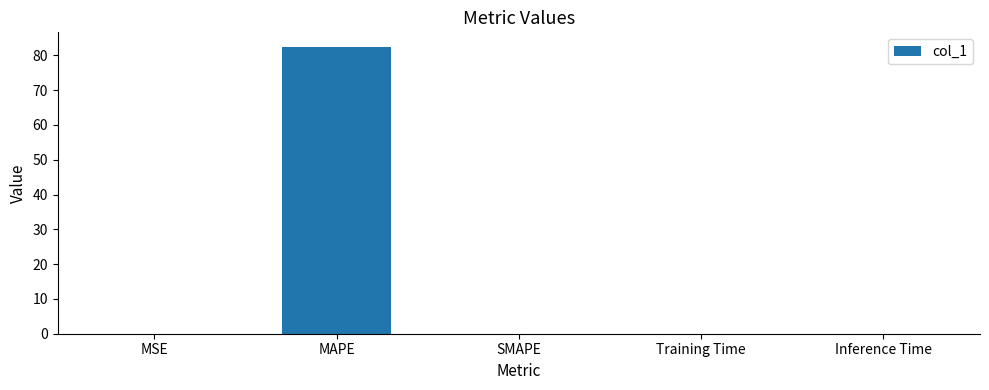

What is the greatest value displayed?

82.5